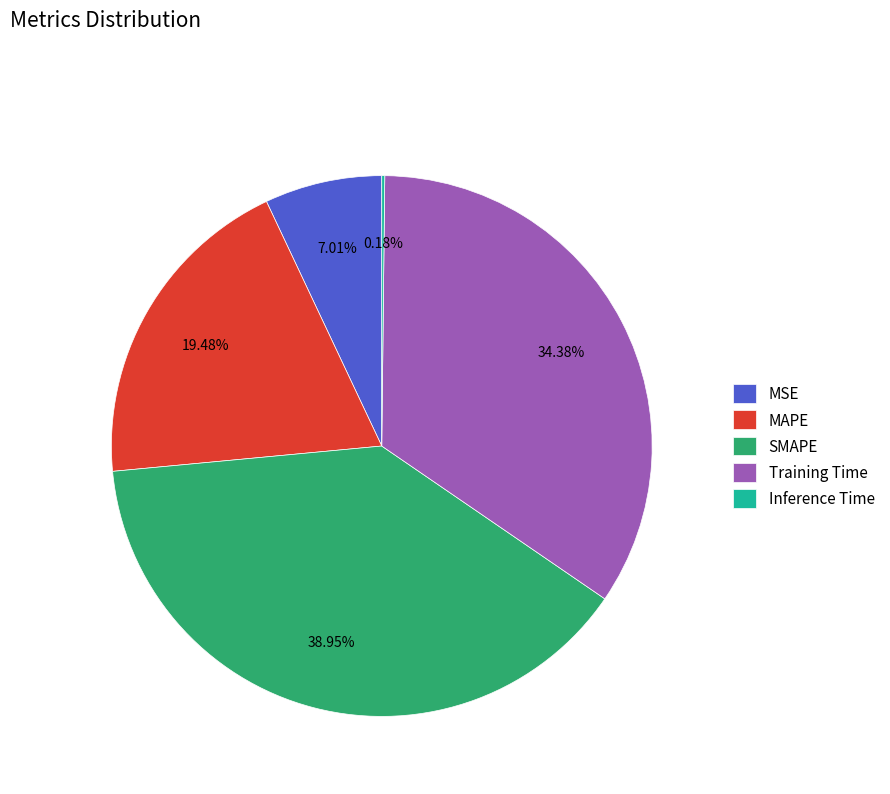

Which category has the biggest portion of the pie?

SMAPE